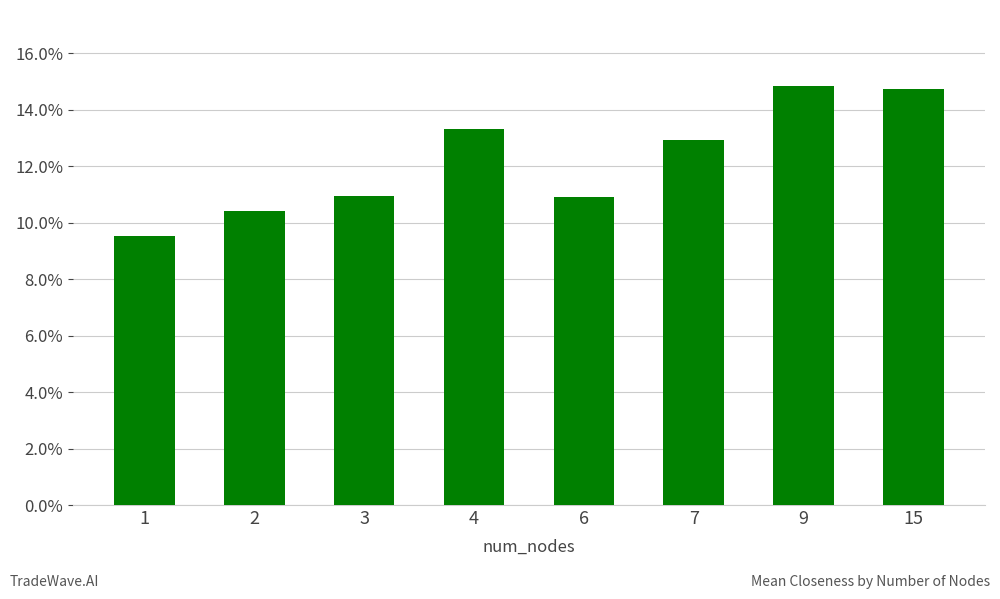

Does the chart contain any negative values?

No